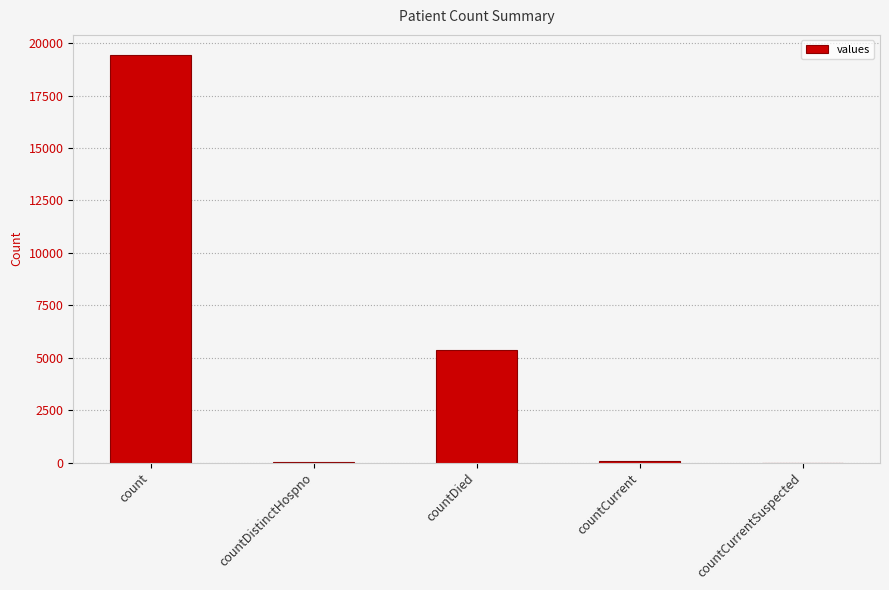

What is the sum of the values at countCurrentSuspected and countDied?

5357